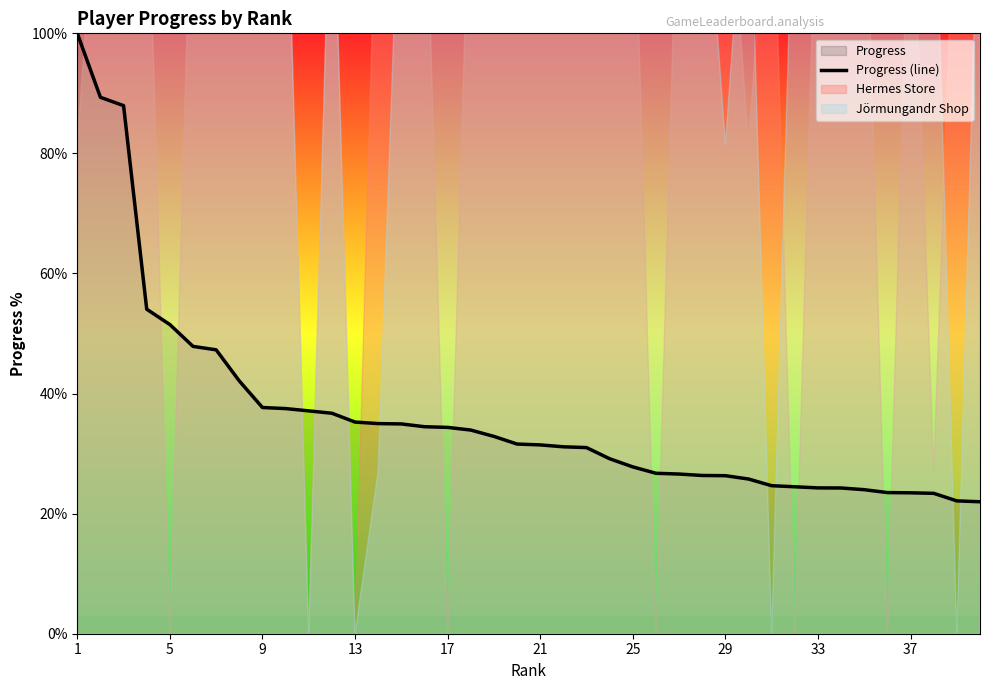

How many values exceed 31?

23